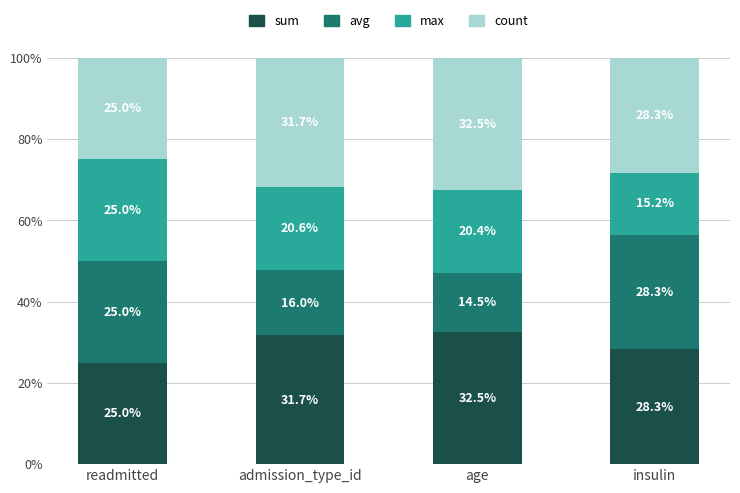

Count the number of data series in this chart.

4